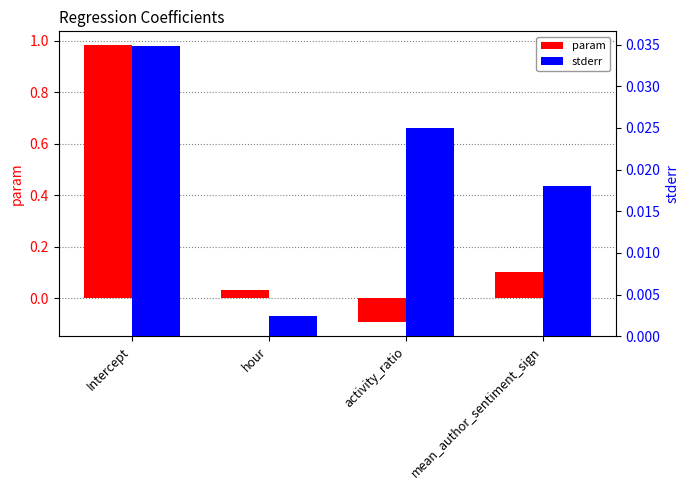

What is the smallest value displayed?

-0.1